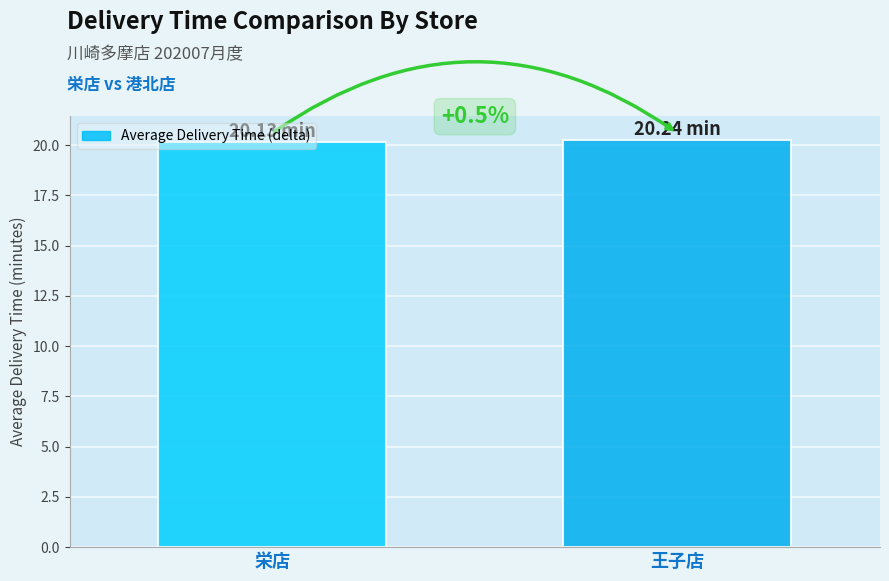

Rank the categories by value from highest to lowest.

王子店, 栄店